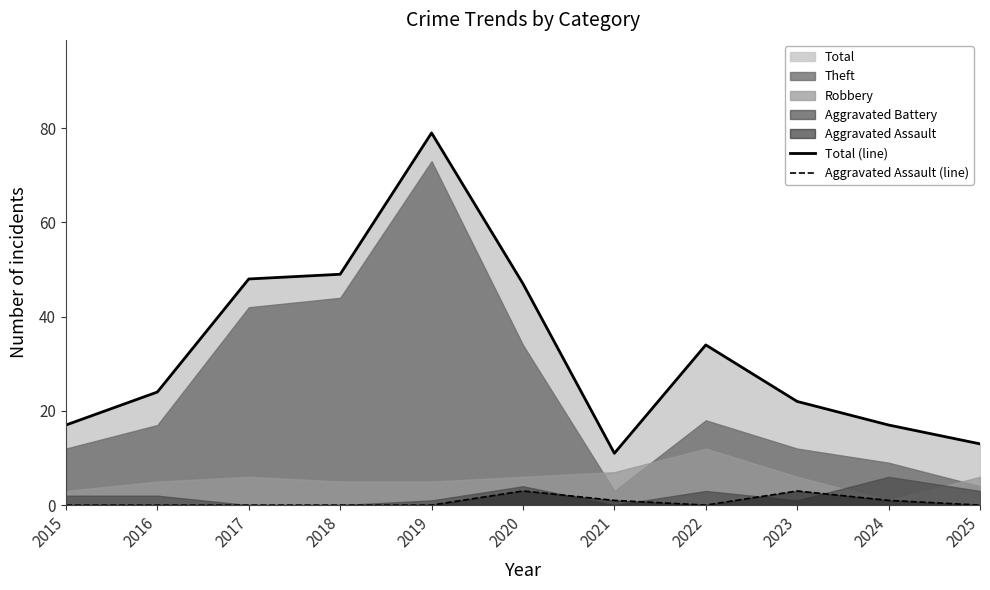

Reading left to right, extract all data points from this chart.

Total (line): 2015=17	2016=24	2017=48	2018=49	2019=79	2020=47	2021=11	2022=34	2023=22	2024=17	2025=13
Aggravated Assault (line): 2015=0	2016=0	2017=0	2018=0	2019=0	2020=3	2021=1	2022=0	2023=3	2024=1	2025=0